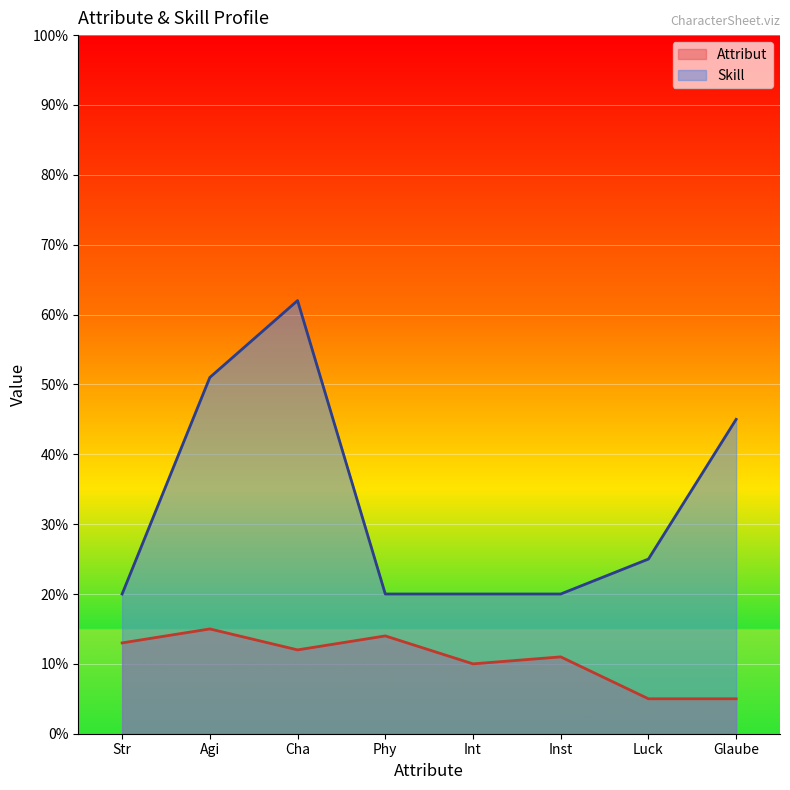

At which label does Skill first exceed 25?

Agi